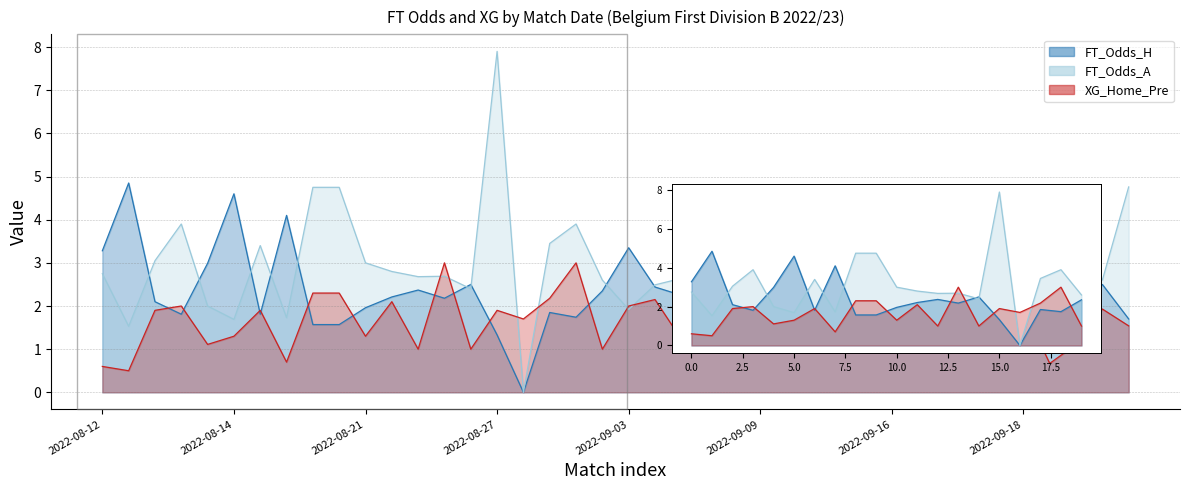

List the labels in order of FT_Odds_A value, smallest first.

2022-08-28, 2022-08-12, 2022-08-14, 2022-08-19, 2022-09-03, 2022-08-14, 2022-09-17, 2022-09-18, 2022-09-09, 2022-08-27, 2022-09-04, 2022-09-11, 2022-09-03, 2022-09-02, 2022-10-01, 2022-09-04, 2022-08-26, 2022-08-26, 2022-08-12, 2022-08-21, 2022-09-30, 2022-08-21, 2022-08-13, 2022-09-16, 2022-08-19, 2022-08-28, 2022-09-30, 2022-09-09, 2022-09-10, 2022-09-18, 2022-08-13, 2022-09-02, 2022-09-11, 2022-09-17, 2022-09-16, 2022-09-10, 2022-08-20, 2022-08-20, 2022-10-01, 2022-08-27